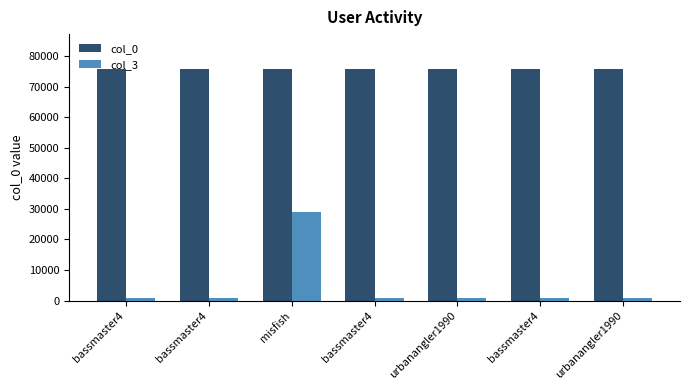

What is the total value across all series at bassmaster4?

76502